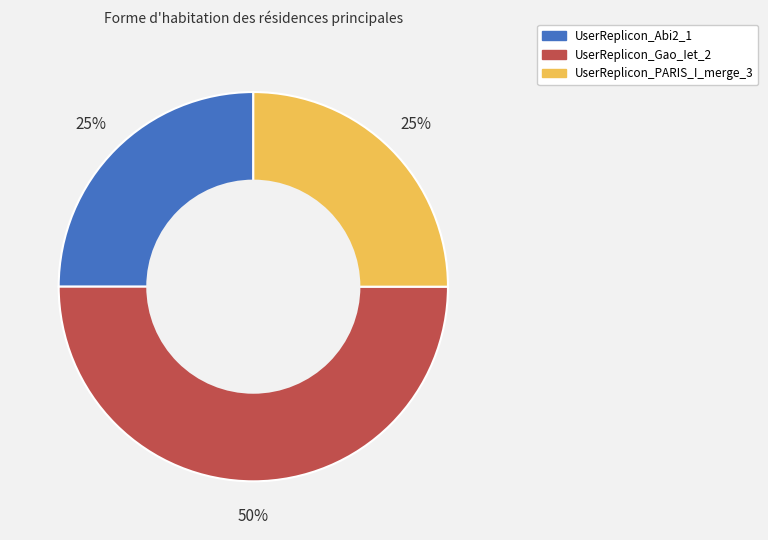

Count the number of slices in the pie.

3